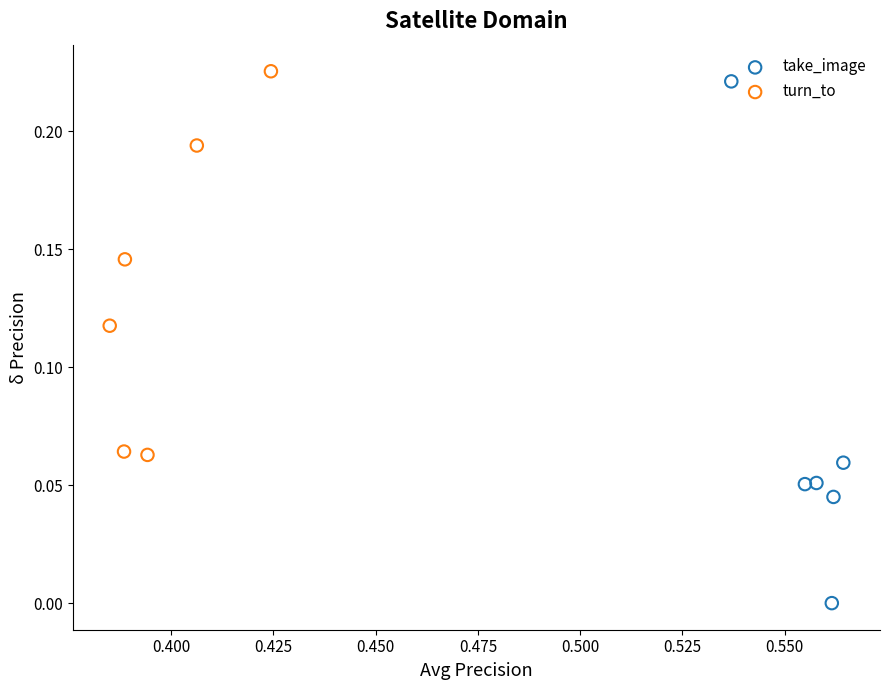

Which series has the largest Y range (max minus min)?

take_image